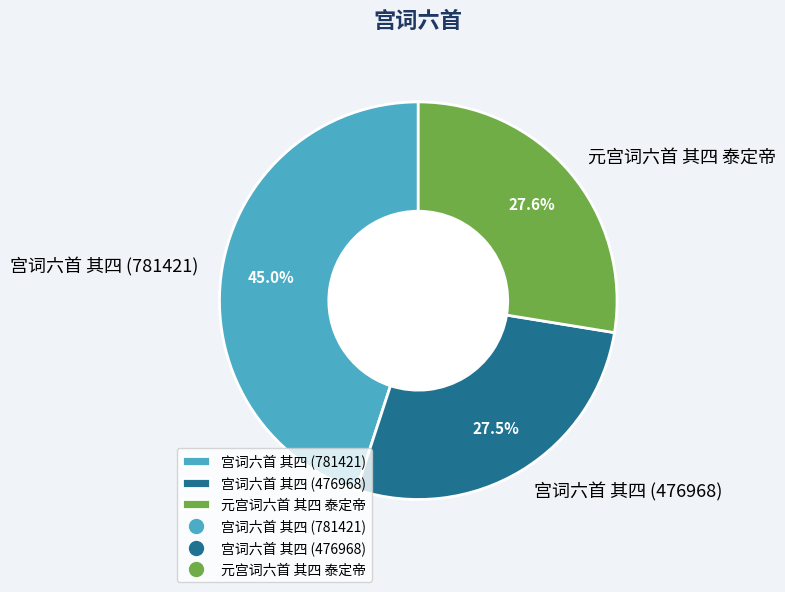

What is the total percentage of 宫词六首 其四 (781421) and 元宫词六首 其四 泰定帝?

72.5%